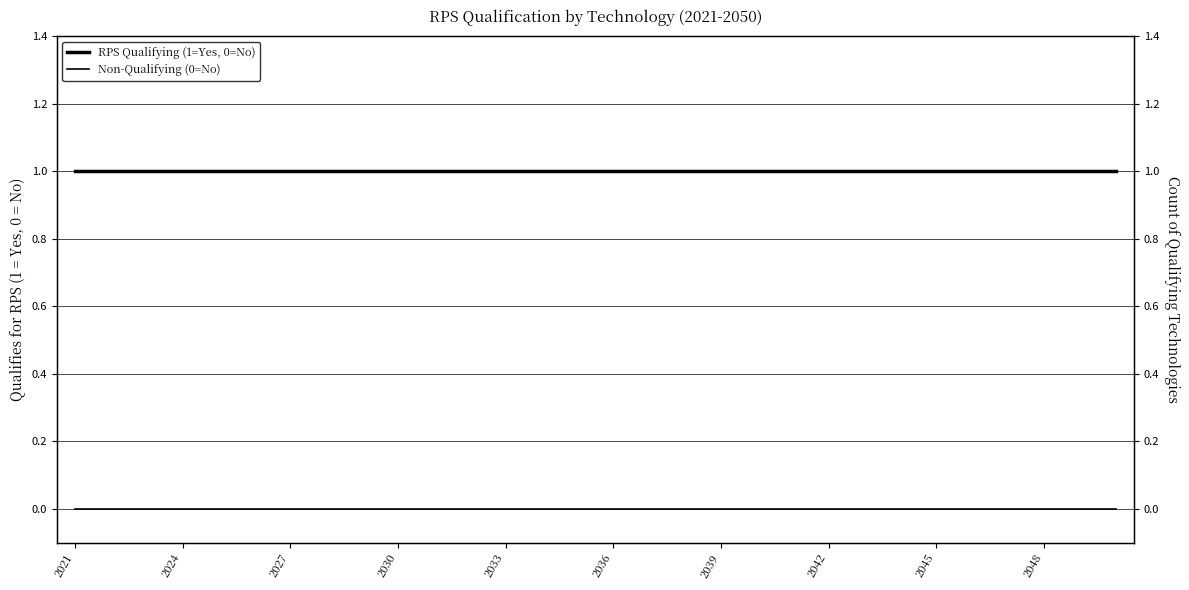

True or false: RPS Qualifying (1=Yes, 0=No) has a value of 1 at 29.

True